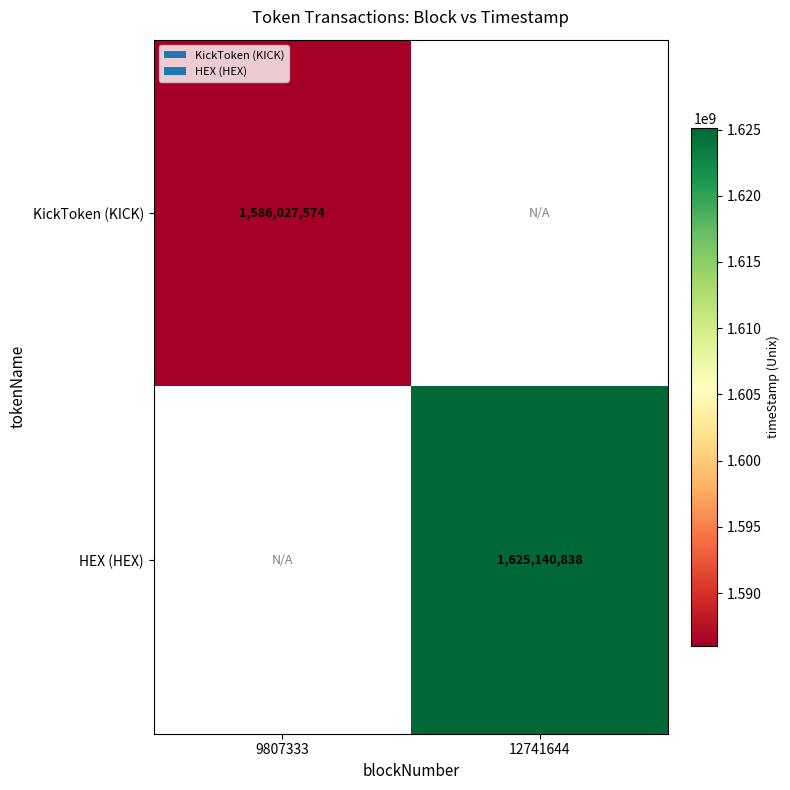

Is it true that HEX (HEX) equals 2413523805 at 12741644?

False